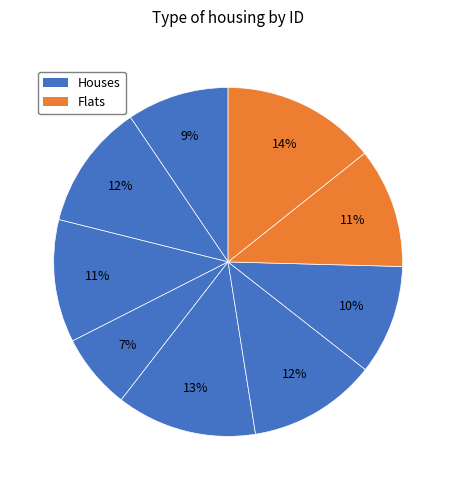

How many segments does this pie chart have?

9